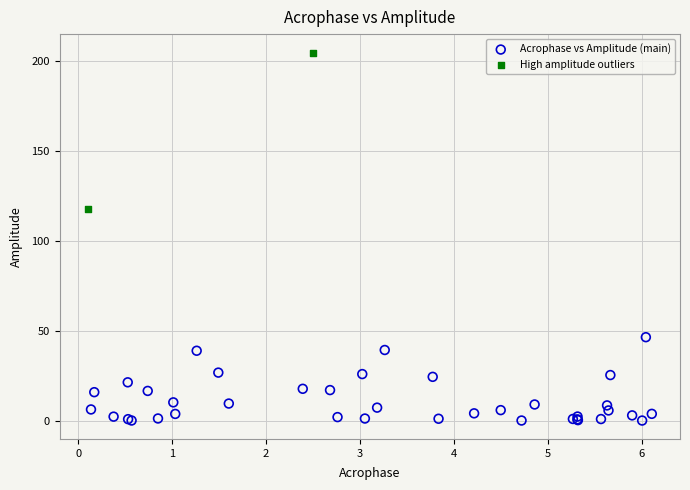

What are all the series names shown in the legend?

Acrophase vs Amplitude (main), High amplitude outliers